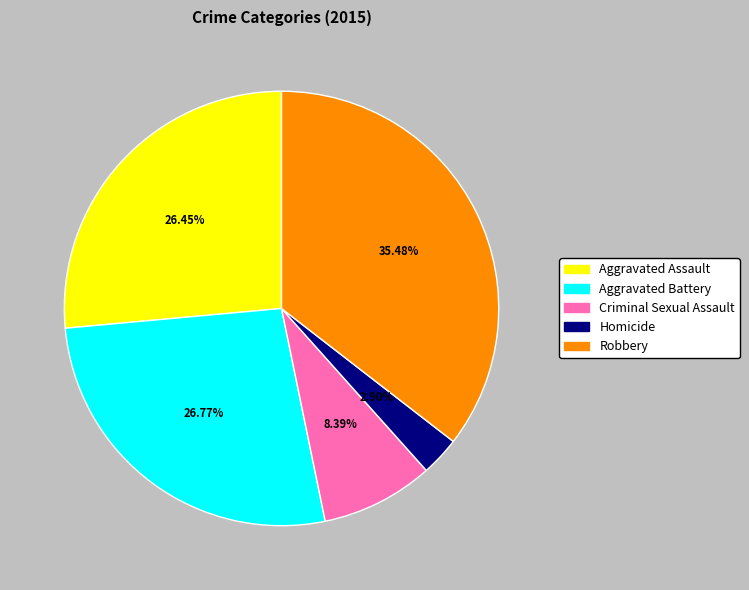

Does any single category account for the majority?

No